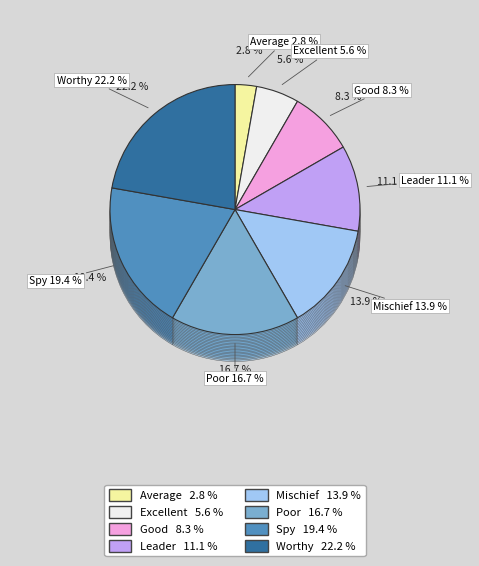

Count the number of slices in the pie.

8